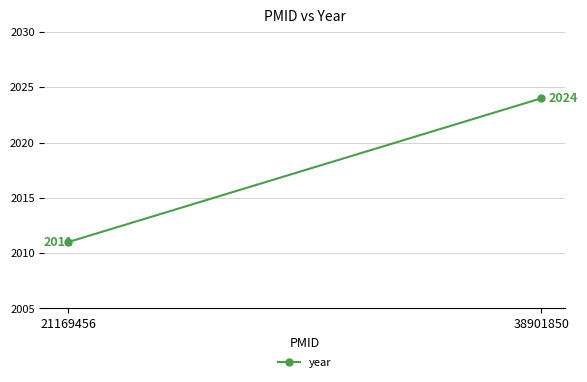

Between 21169456 and 38901850, which is larger?

38901850